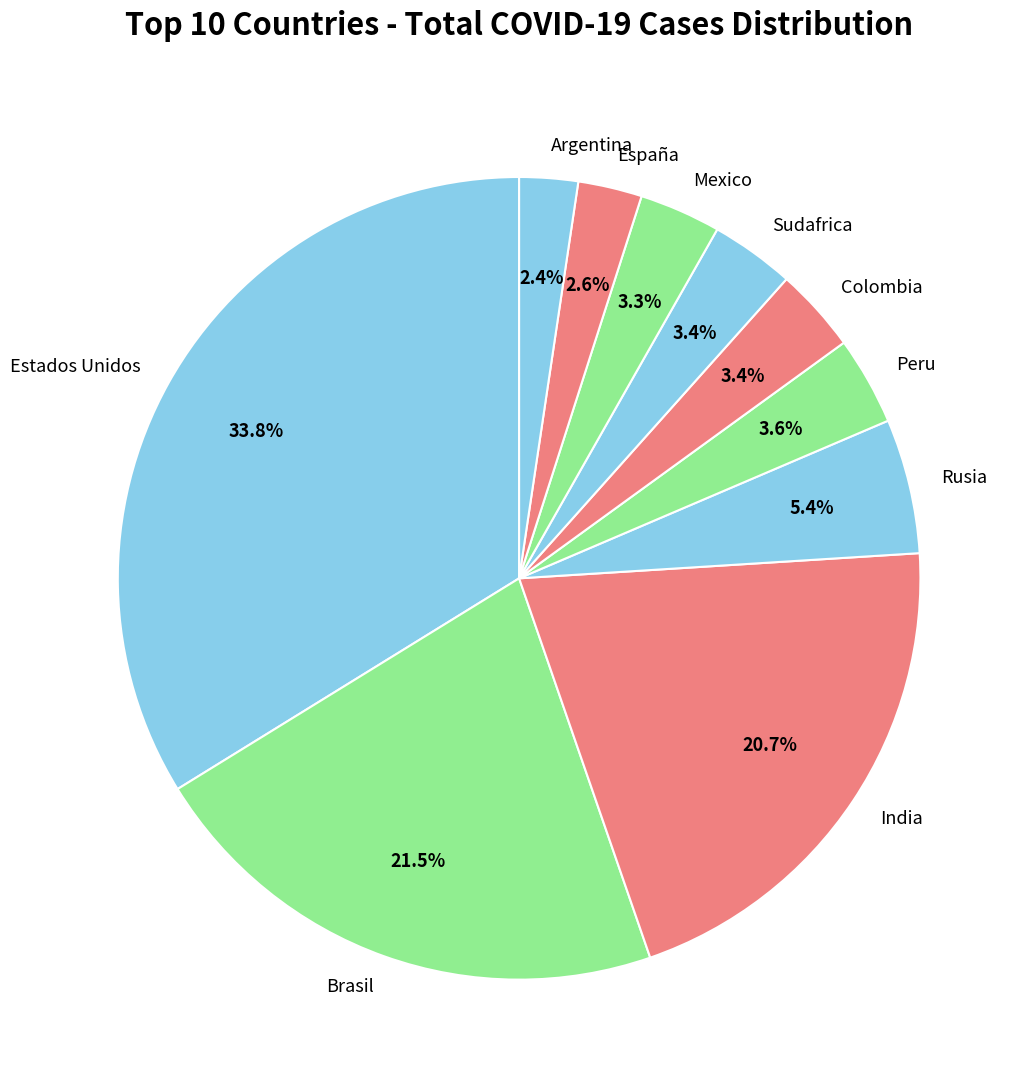

Count the number of slices in the pie.

10